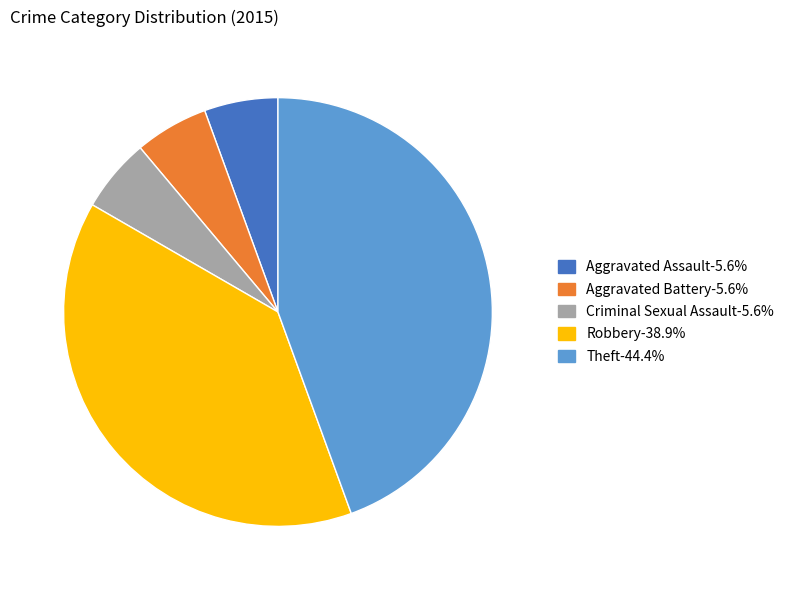

Approximately how many times larger is the value at Robbery compared to Criminal Sexual Assault?

7.0